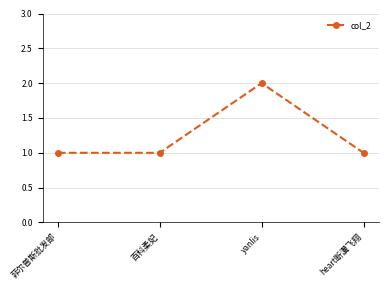

What is the value of the 2nd point from the left?

1